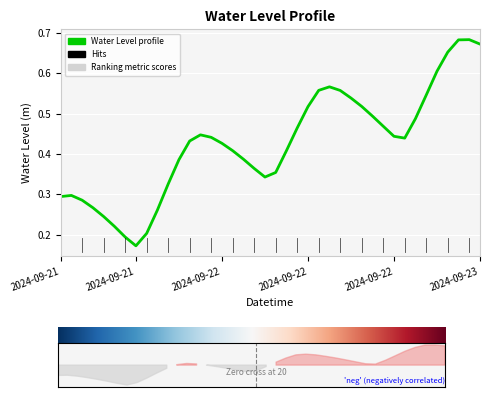

What is the maximum value shown in the chart?

0.7